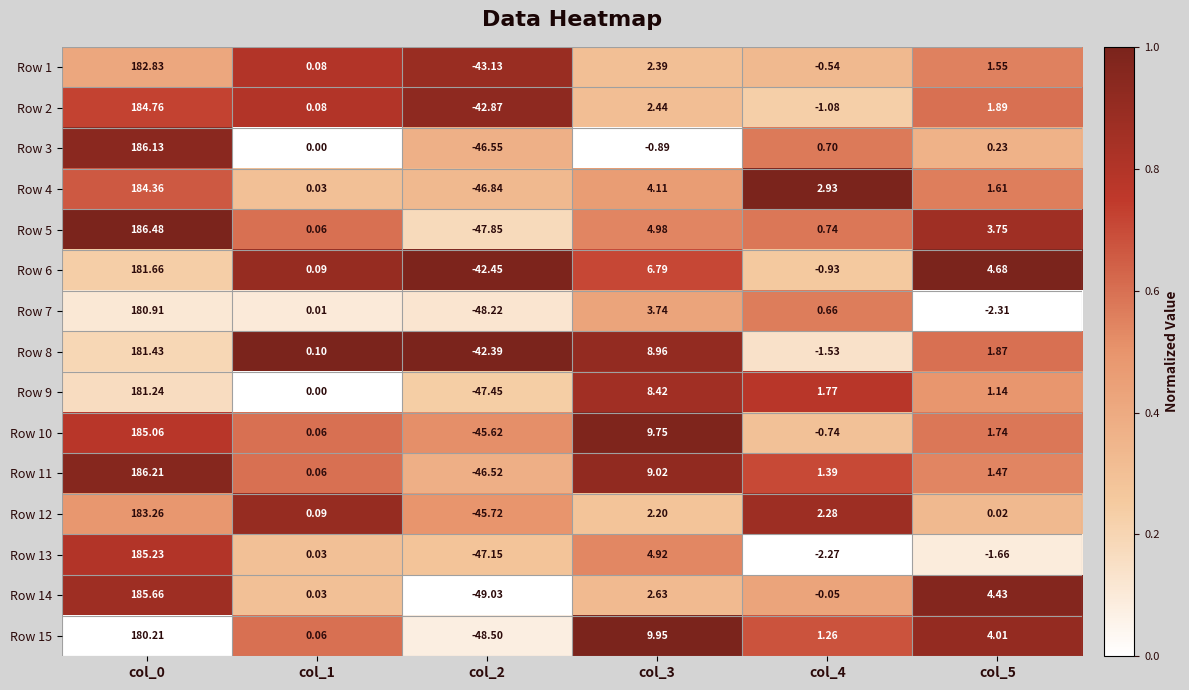

Which series has the widest spread of values?

Row 14